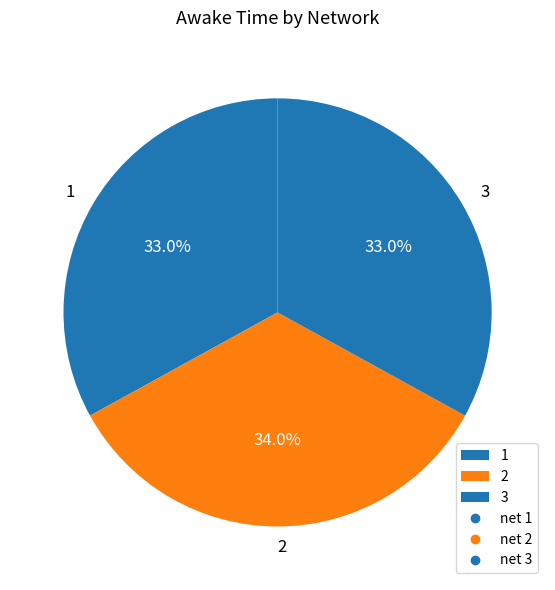

What is the ratio of the value at 1 to the value at 2?

1.0